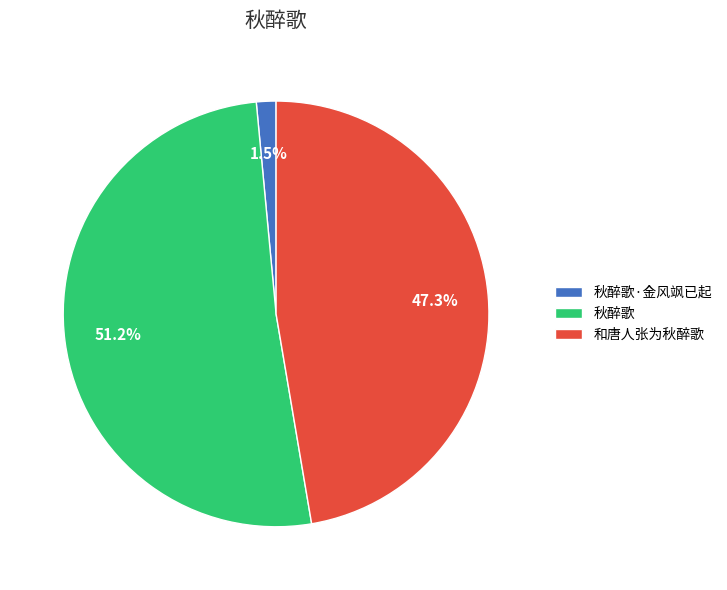

To the nearest percent, what is the difference between the 和唐人张为秋醉歌 and 秋醉歌 slice percentages?

4%